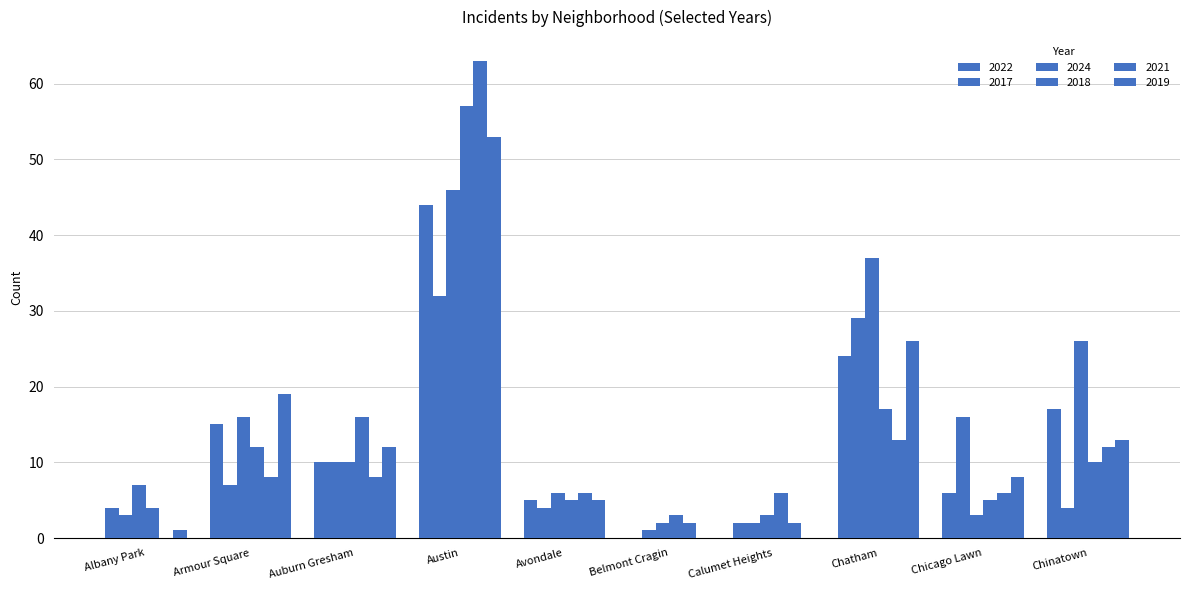

Reading right to left, transcribe all the data shown in this chart.

2022: 17	6	24	2	0	5	44	10	15	4
2017: 4	16	29	2	1	4	32	10	7	3
2024: 26	3	37	3	2	6	46	10	16	7
2018: 10	5	17	6	3	5	57	16	12	4
2021: 12	6	13	2	2	6	63	8	8	0
2019: 13	8	26	0	0	5	53	12	19	1